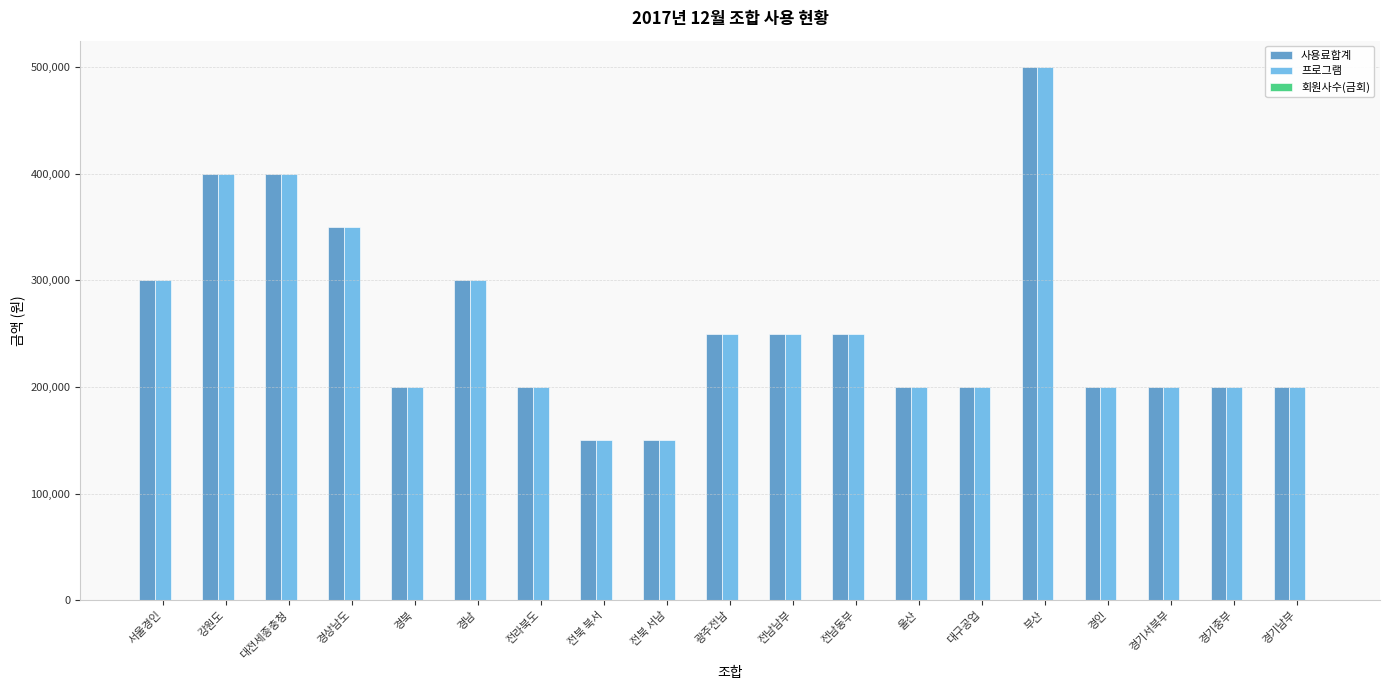

What is the highest value of the 프로그램 series?

500000